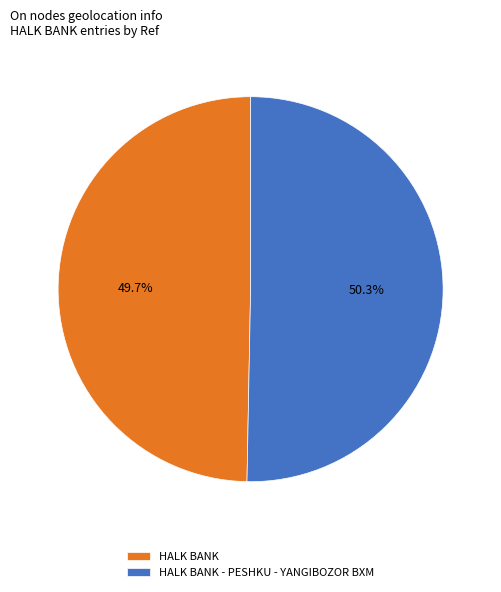

Count the number of slices in the pie.

2